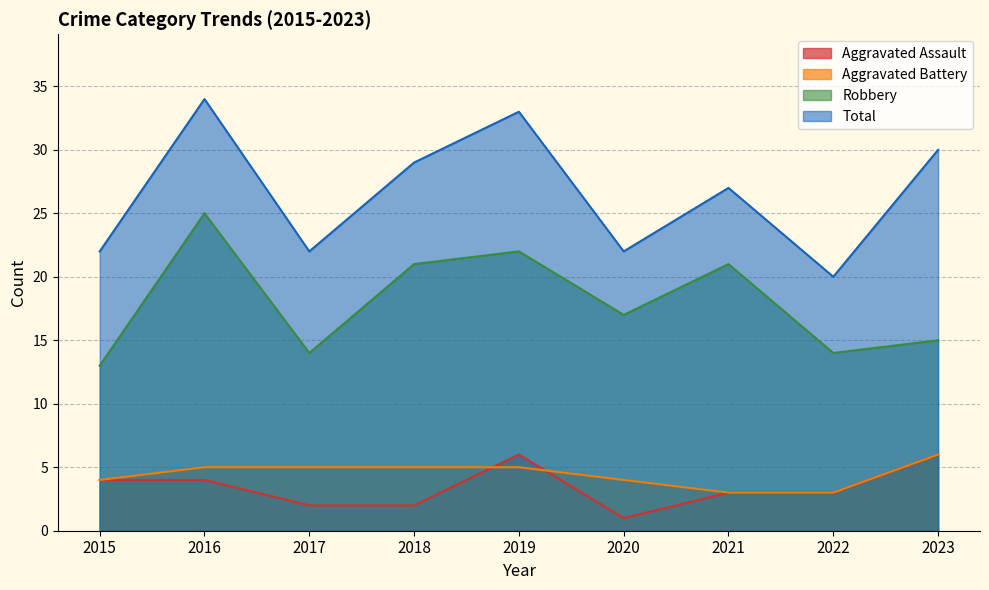

What is the greatest value displayed?

34